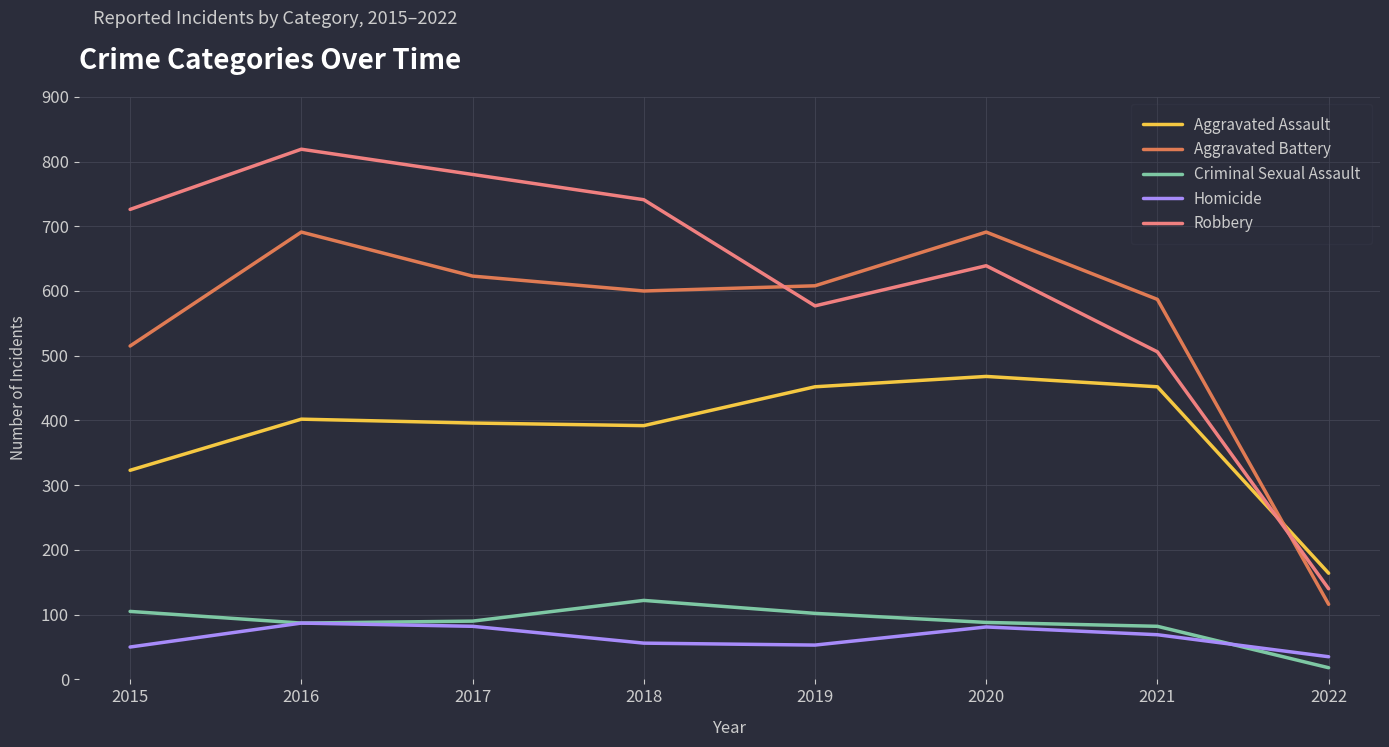

What is the average value of the Homicide series?

64